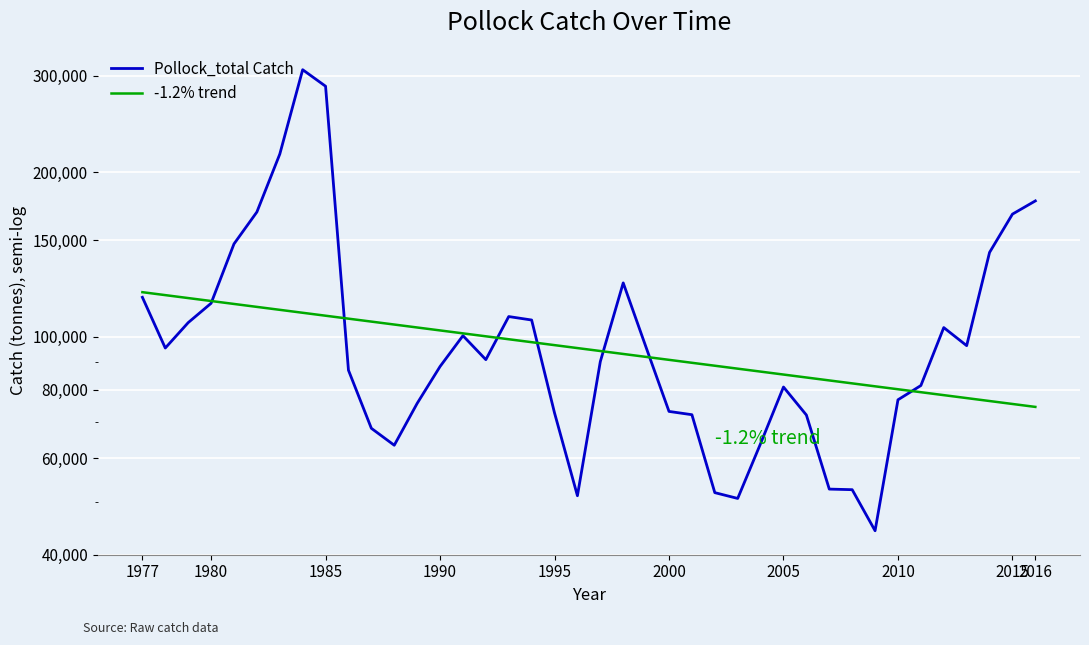

At 2010, list the series in order from smallest to largest.

Pollock_total Catch, -1.2% trend